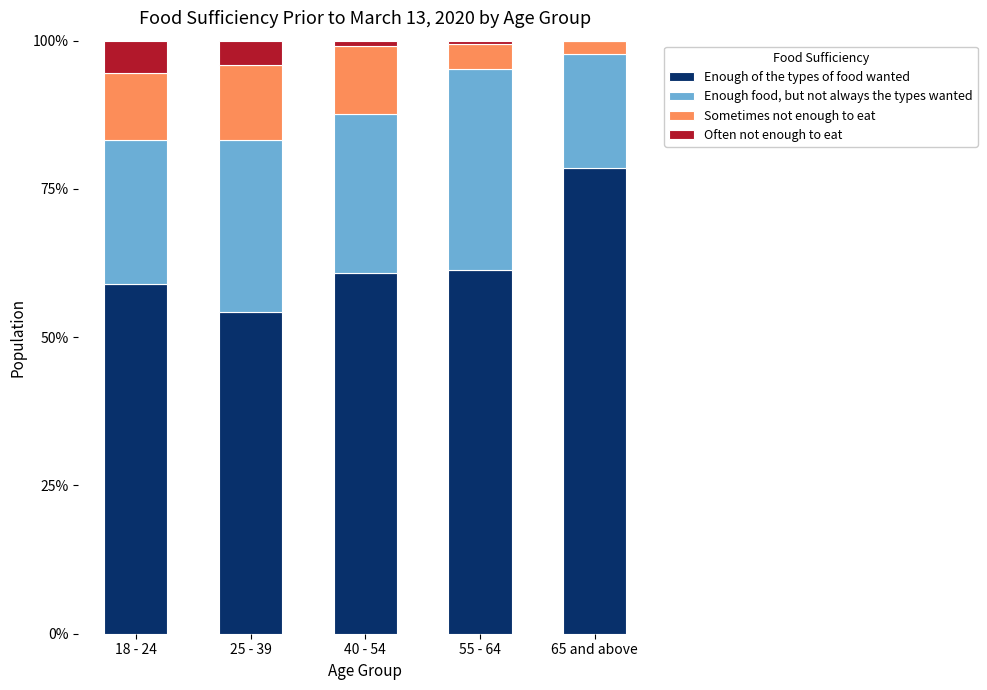

What is the sum of the Enough of the types of food wanted values at 18 - 24 and 25 - 39?

113.3